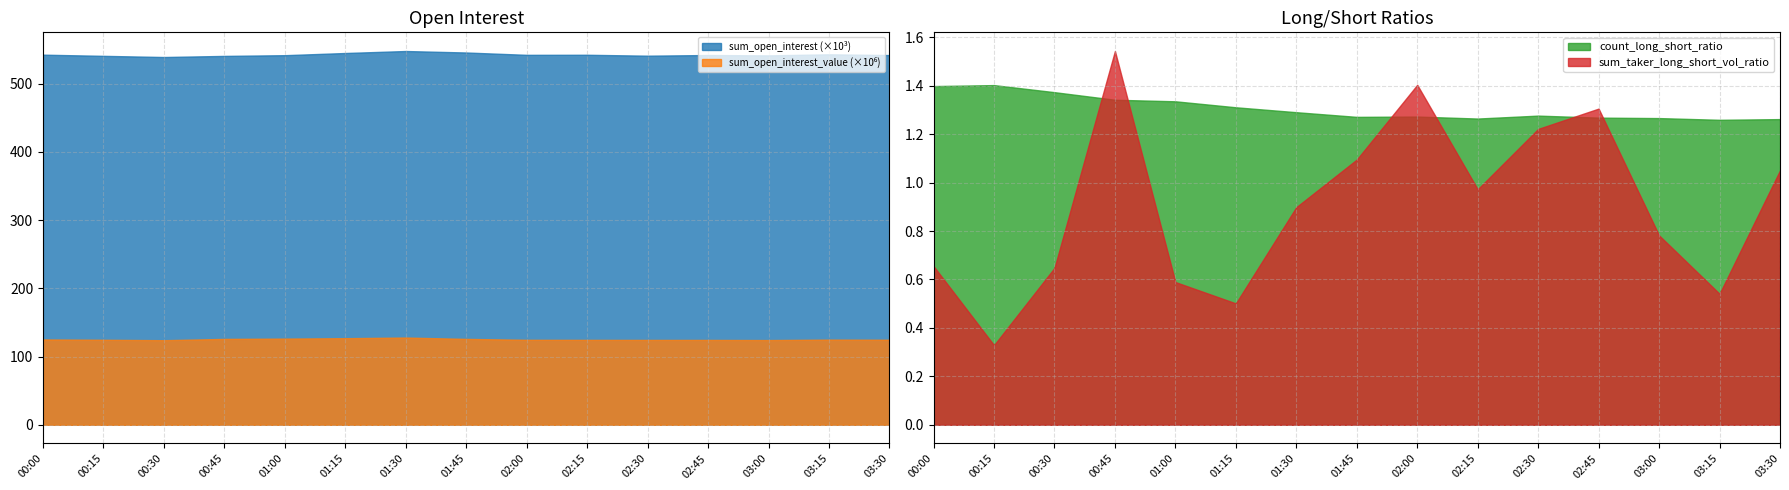

Between 01:00 and 02:45, which series saw the biggest shift?

sum_open_interest_value